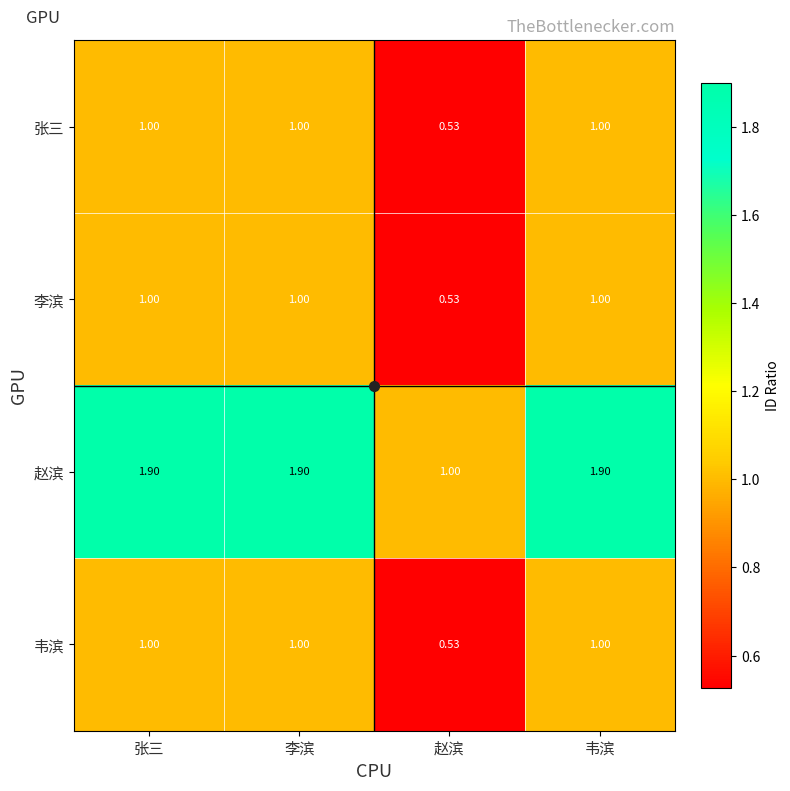

Which series has the largest total across all categories?

赵滨